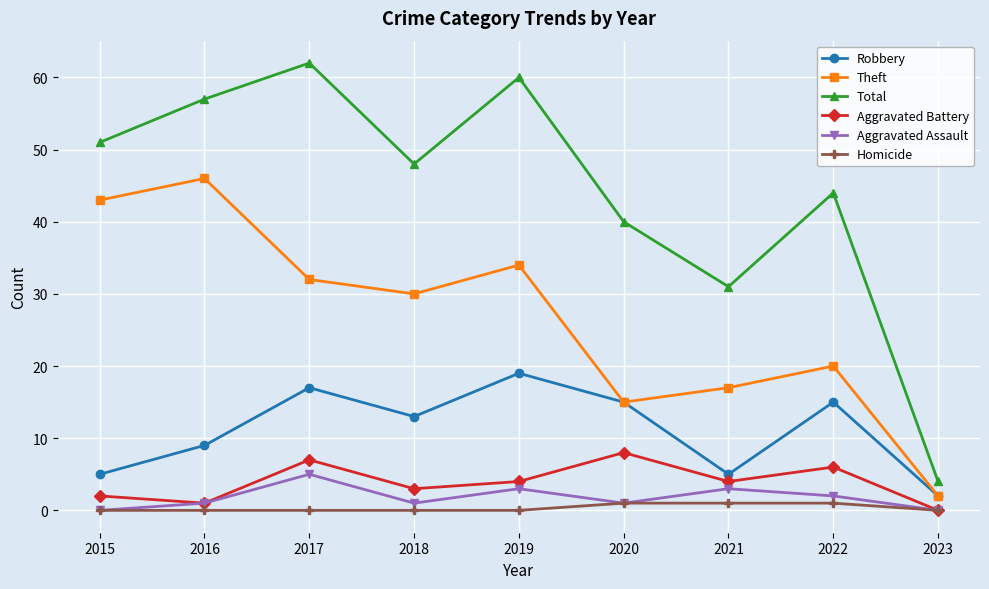

Where is the first local maximum for Aggravated Assault?

2017